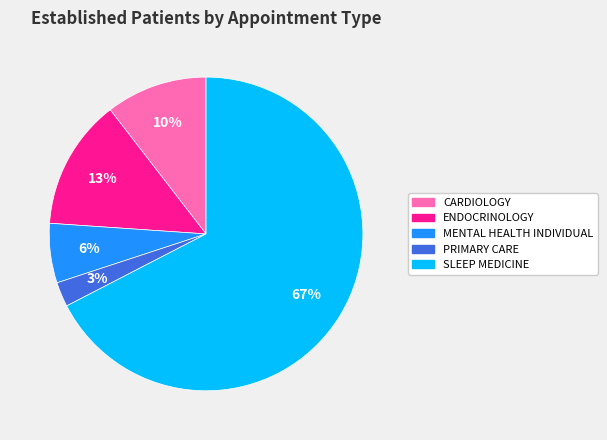

How many segments does this pie chart have?

5